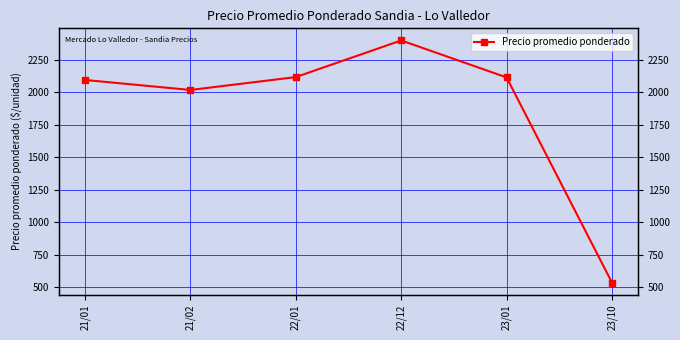

Does the chart have visible grid lines?

Yes